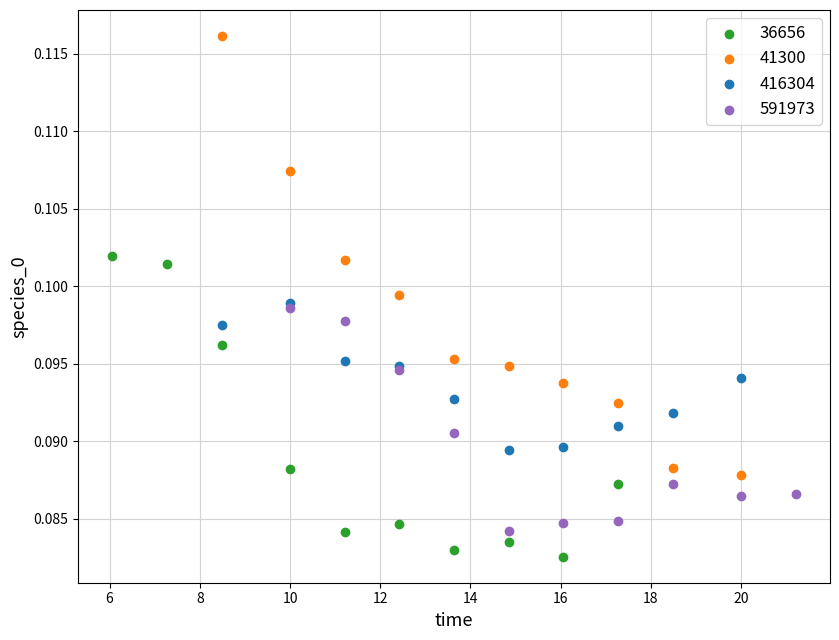

Which series has the largest Y range (max minus min)?

41300